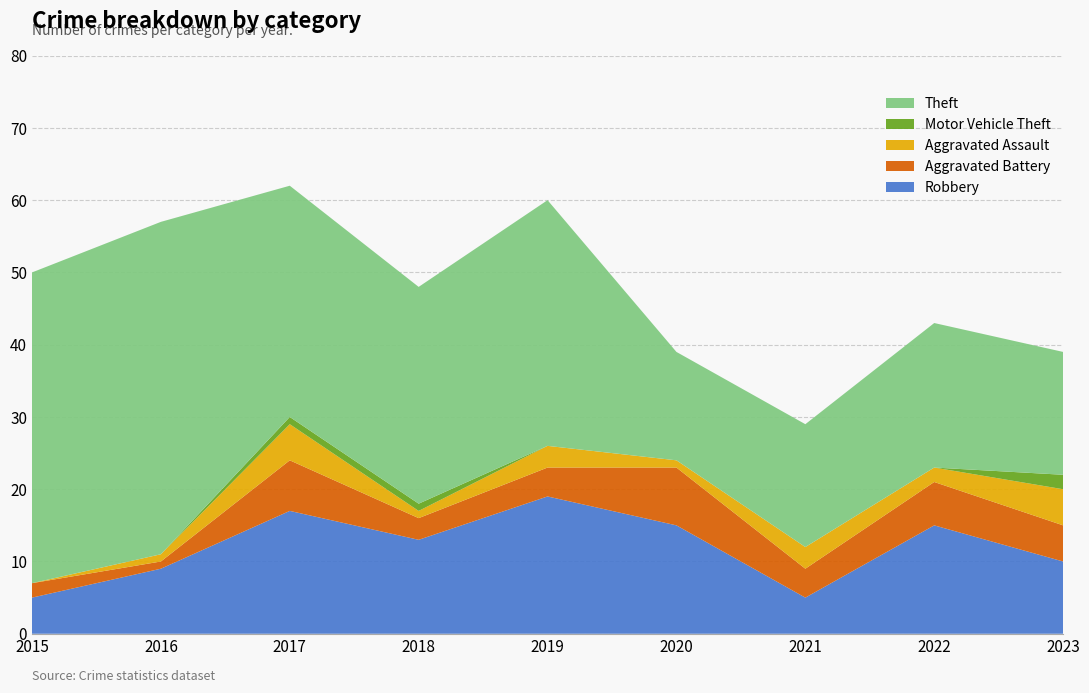

Reading right to left, transcribe all the data shown in this chart.

Robbery: 10	15	5	15	19	13	17	9	5
Aggravated Battery: 5	6	4	8	4	3	7	1	2
Aggravated Assault: 5	2	3	1	3	1	5	1	0
Motor Vehicle Theft: 2	0	0	0	0	1	1	0	0
Theft: 17	20	17	15	34	30	32	46	43